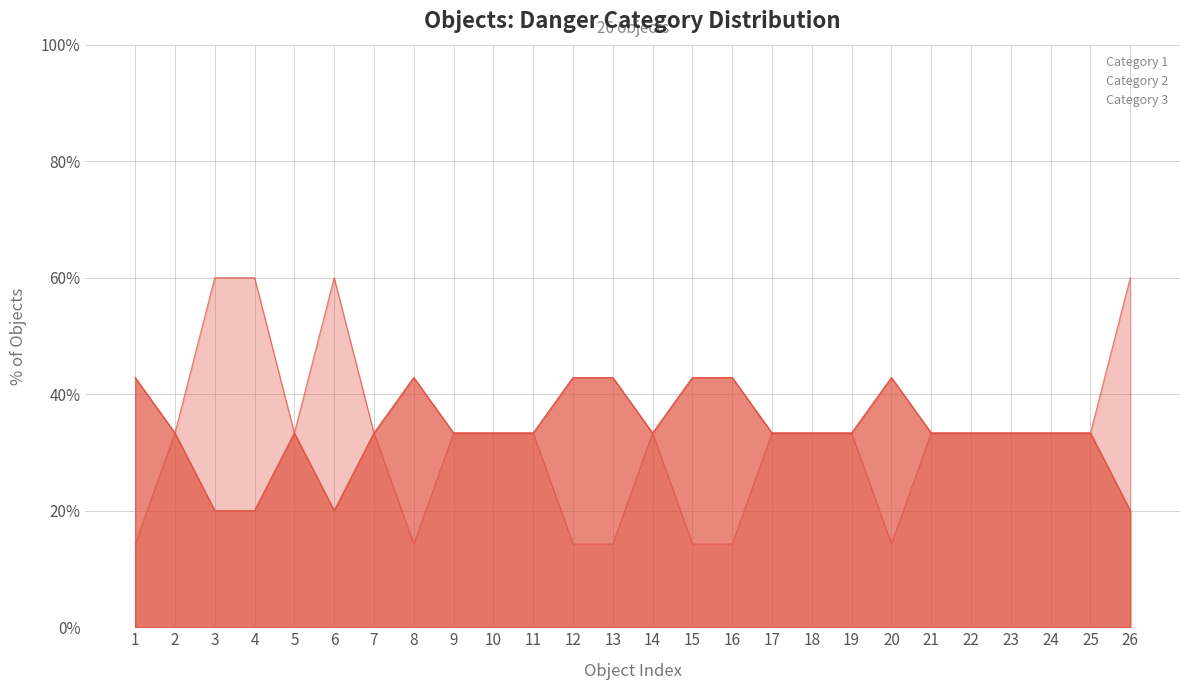

Does the chart have visible grid lines?

Yes